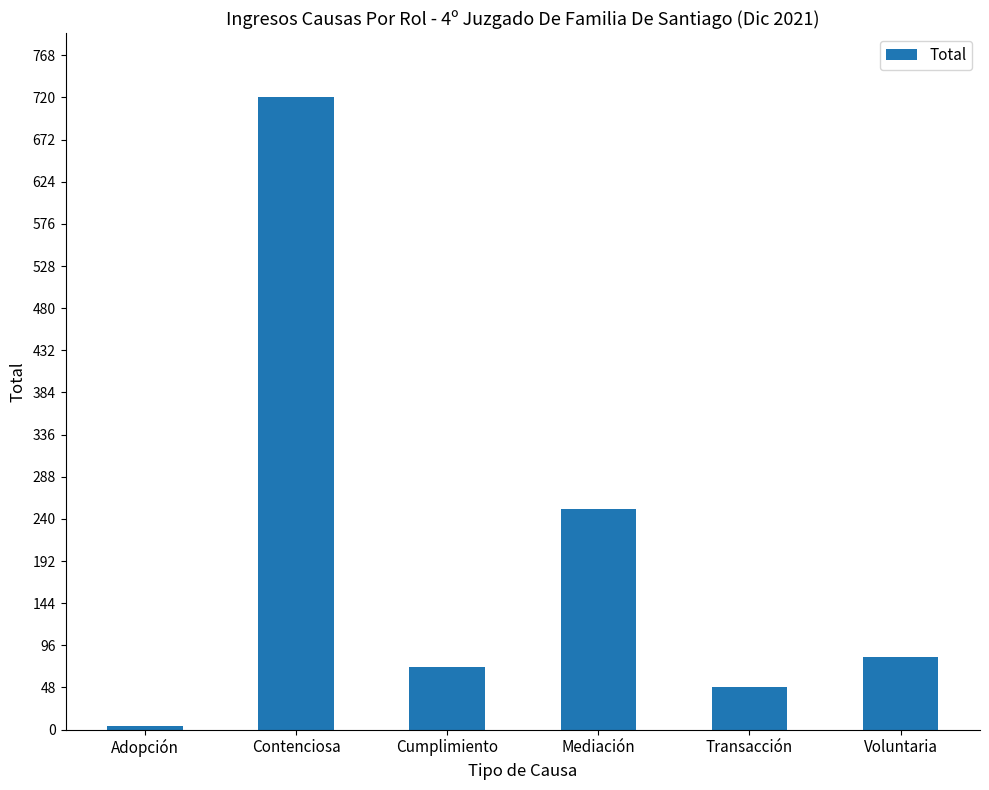

Read the value at Cumplimiento, to the nearest 50.

50